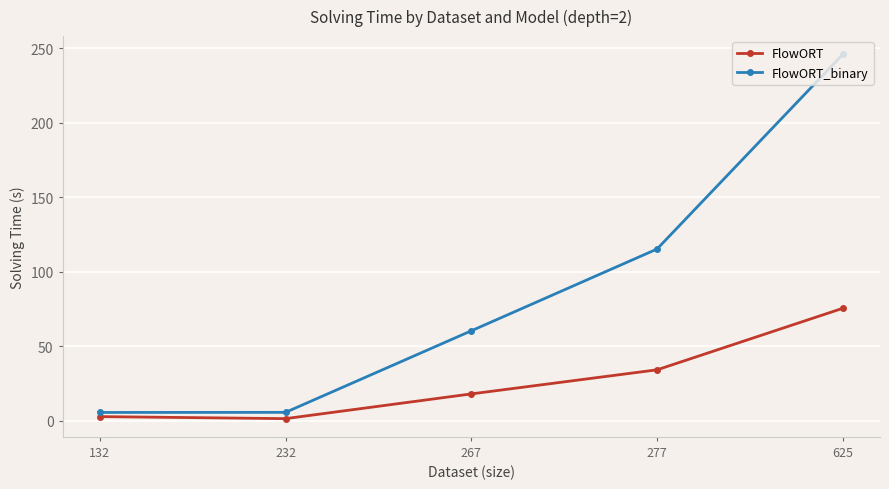

At which category is the sum across all series the highest?

625